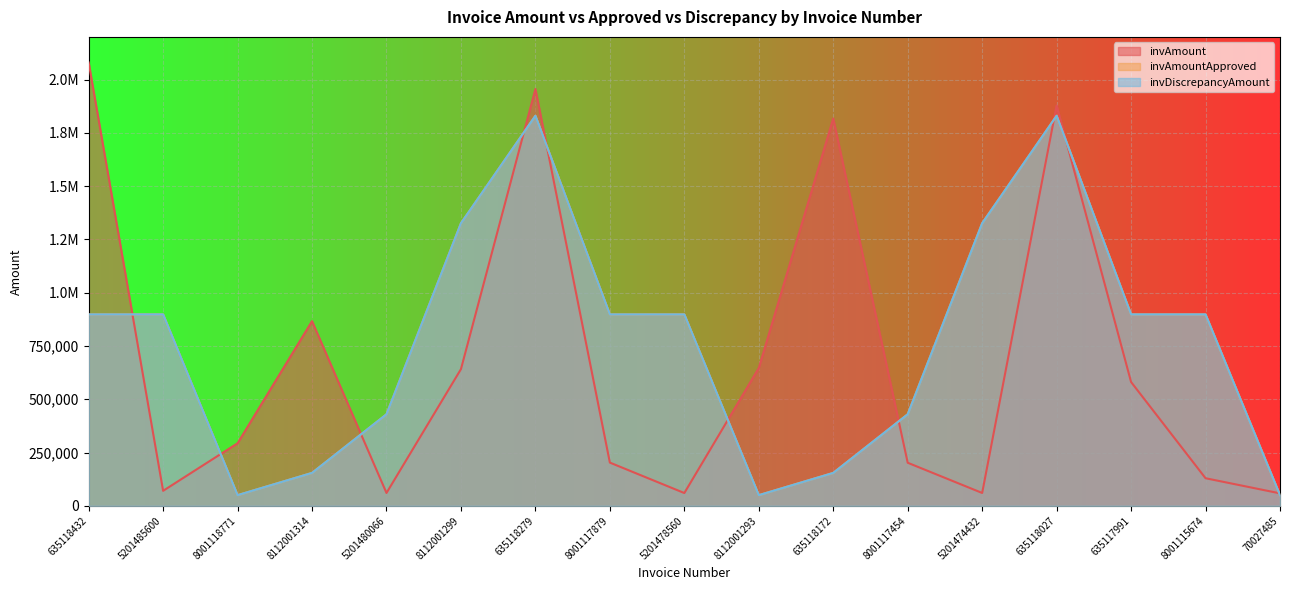

What is the average value of the invAmount series?

682633.8